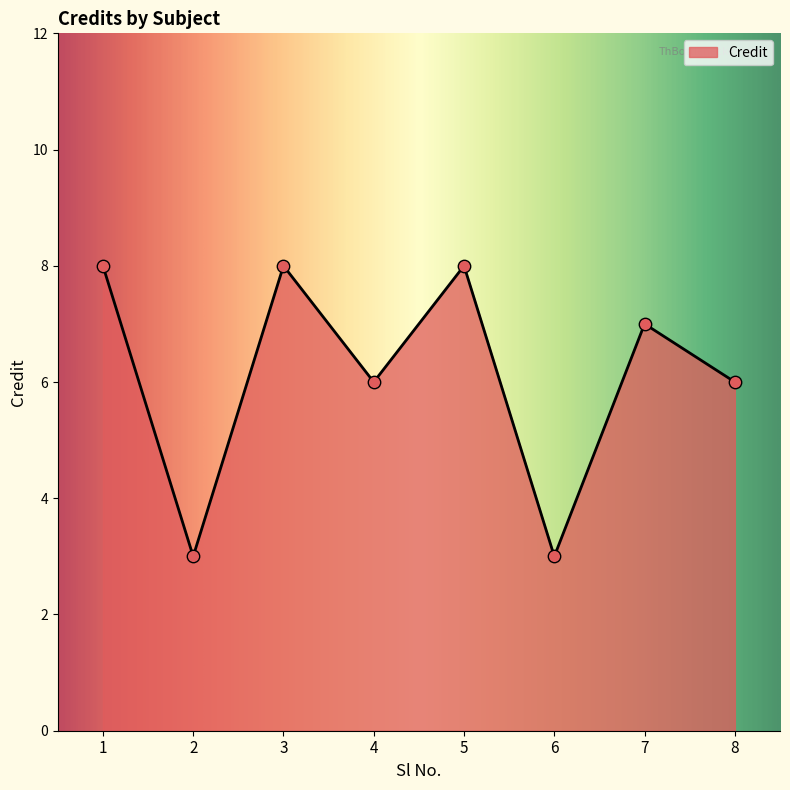

What is the change in value from 2 to 7?

+4